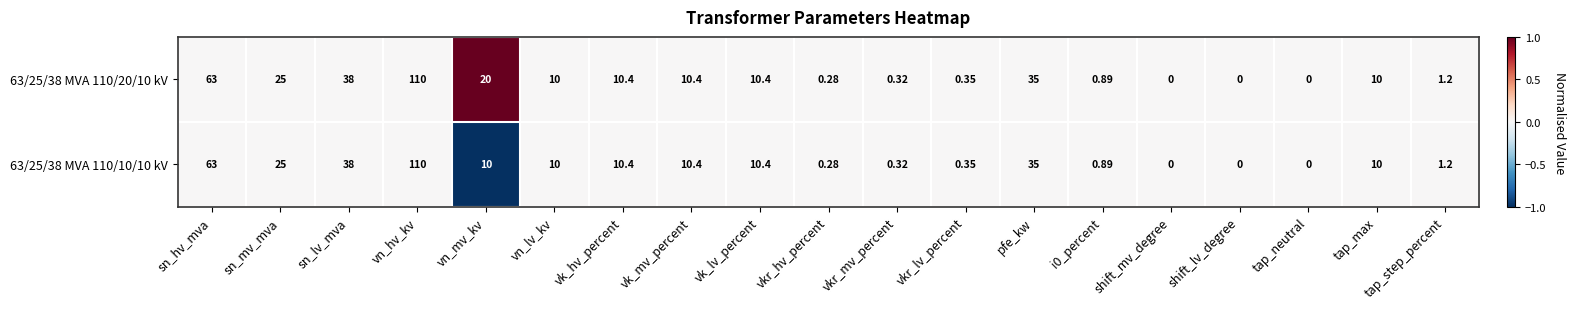

Which label corresponds to the largest value in the chart?

vn_hv_kv